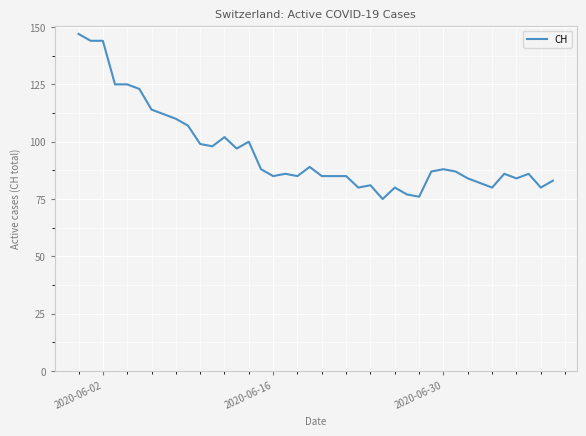

How many lines are shown in the chart?

1